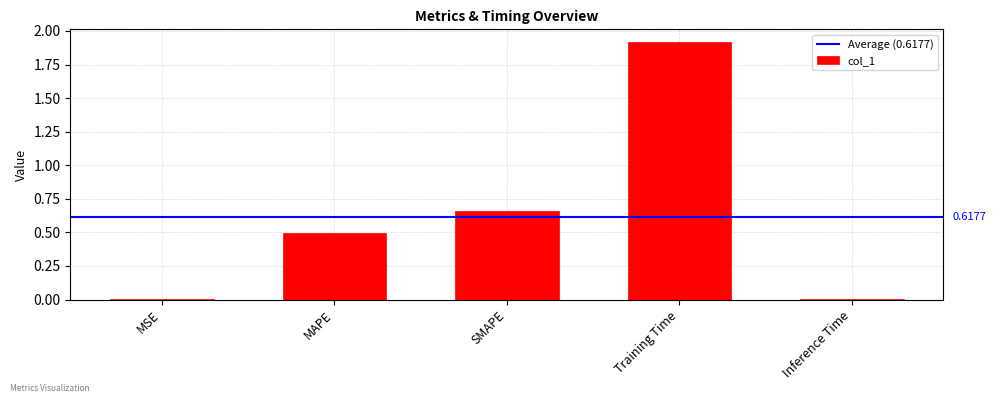

Which category has the highest value across all series?

Training Time